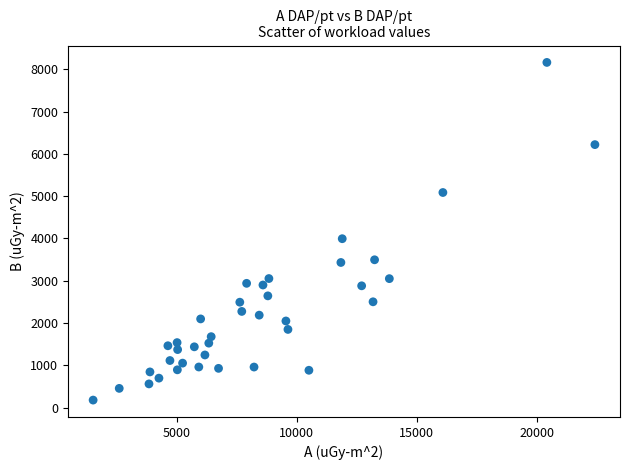

What Y value in the scatter plot is closest to 4169?

3993.2